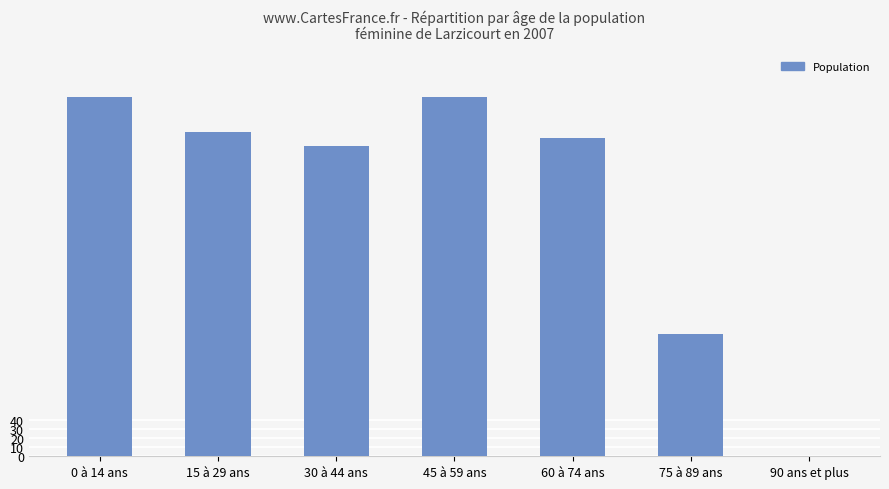

Reading left to right, extract all data points from this chart.

400.0	361.1	345.2	400.0	353.7	136.4	0.0